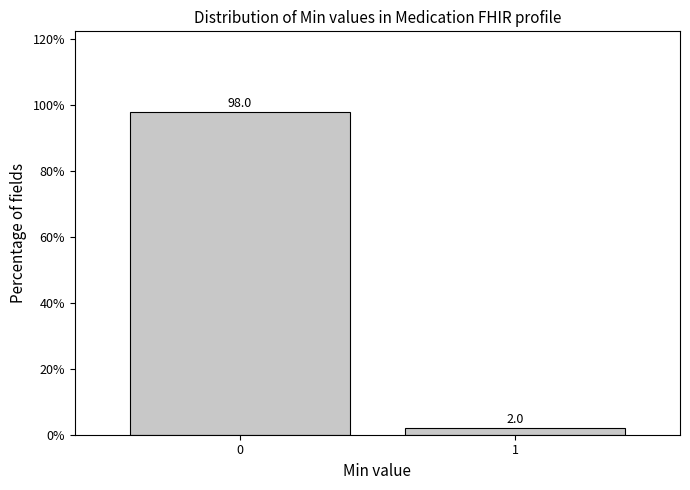

Reading right to left, transcribe all the data shown in this chart.

2.0	98.0